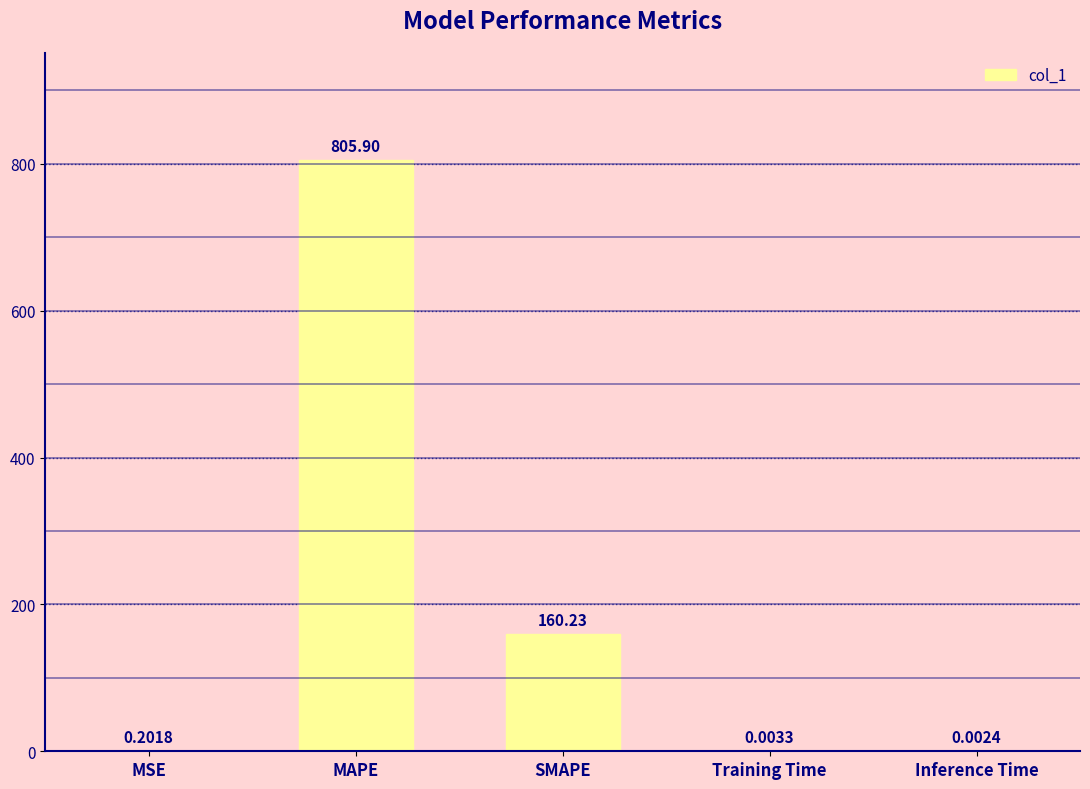

What is the sum of the values at MSE and SMAPE?

160.4